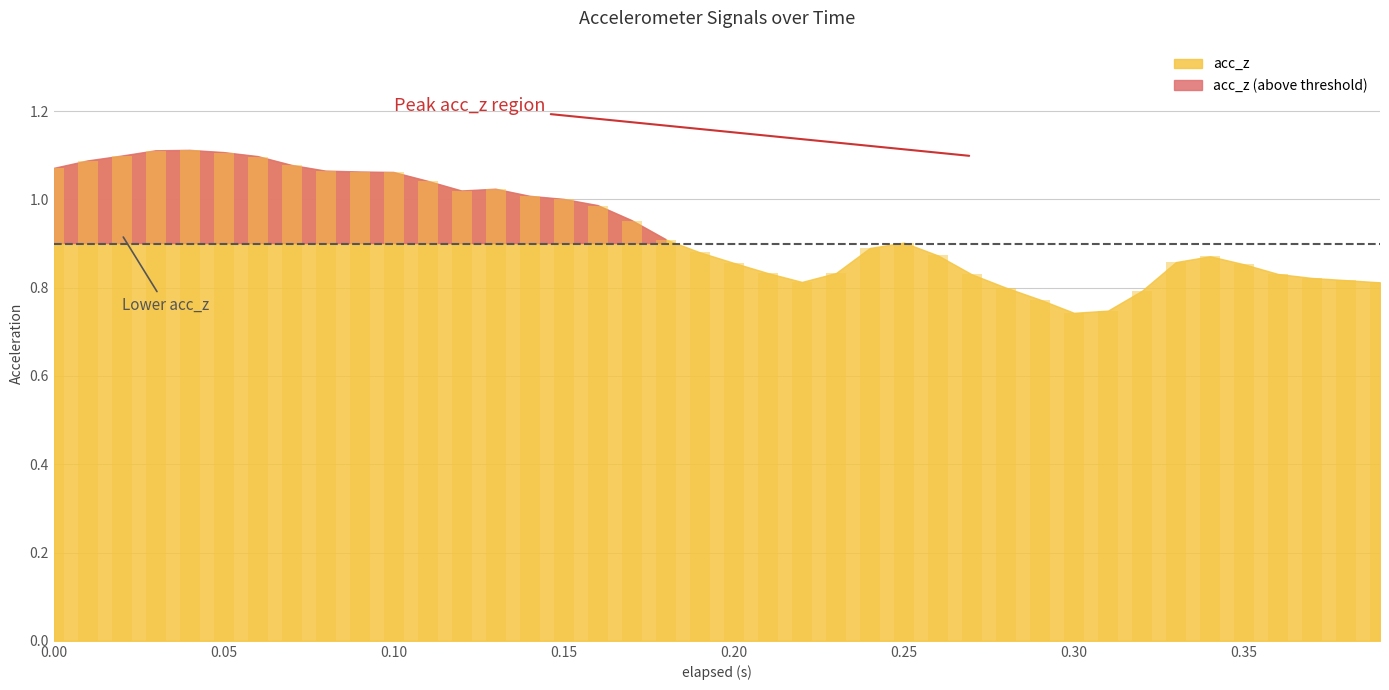

What is the difference between the maximum and minimum values?

0.4